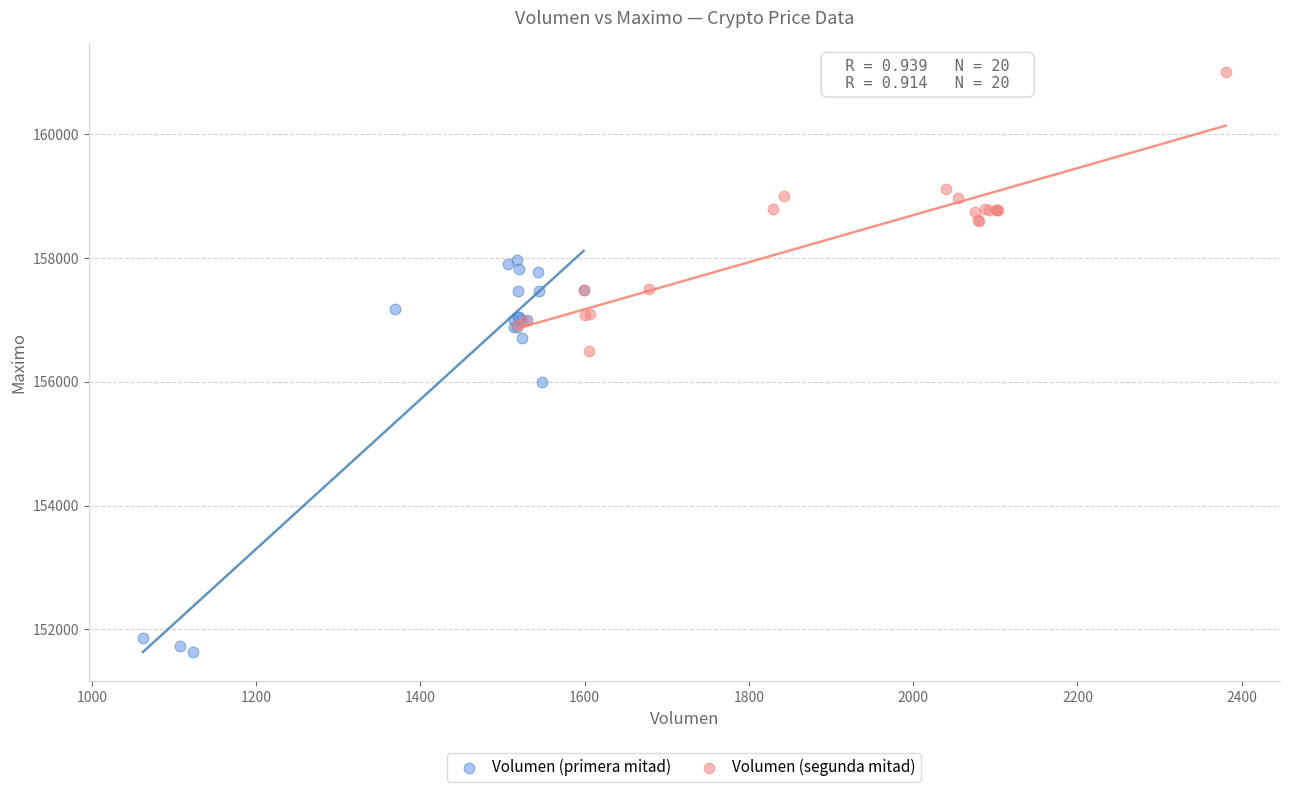

Which series has the widest spread of Y values?

Volumen (primera mitad)